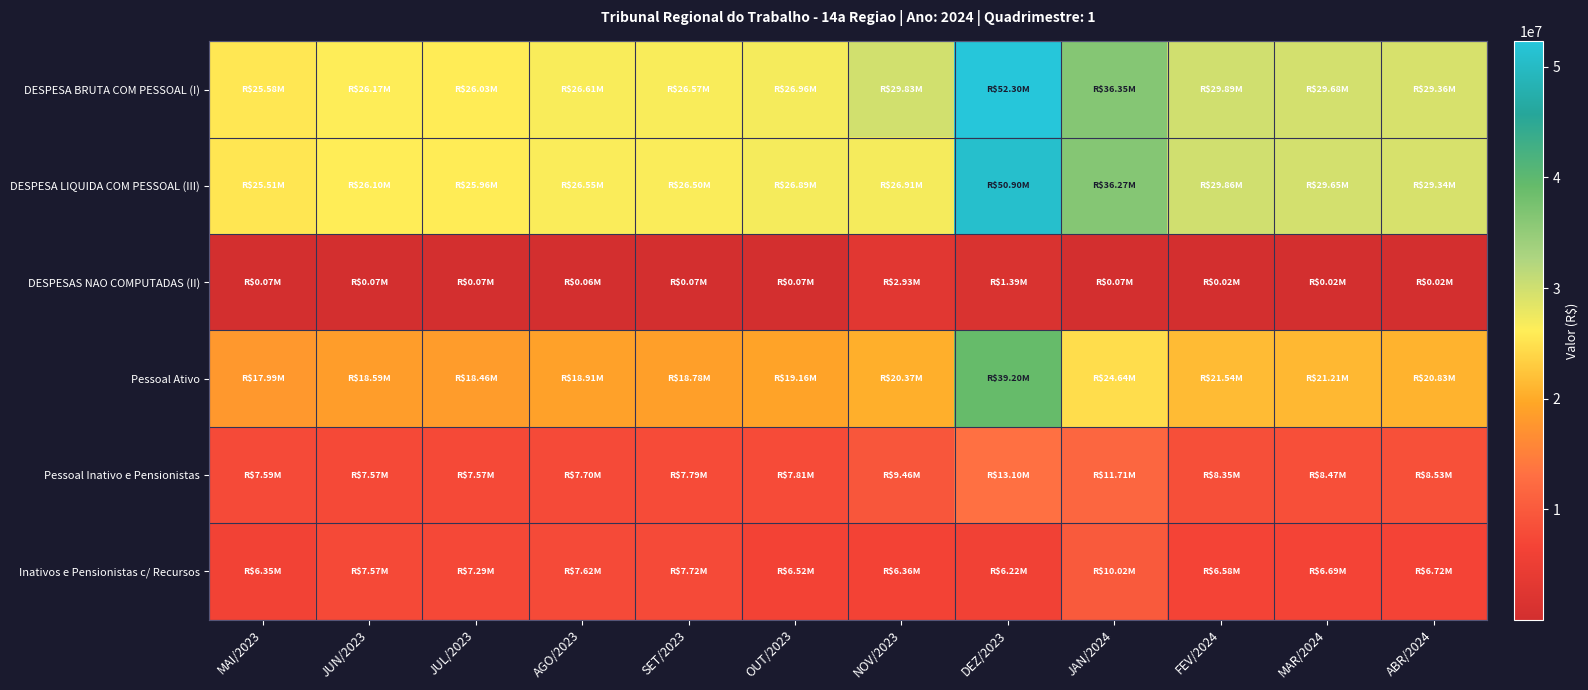

Reading left to right, what are all the values shown in this chart?

DESPESA BRUTA COM PESSOAL (I): MAI/2023=25578724.4	JUN/2023=26167154.9	JUL/2023=26030989.9	AGO/2023=26609495.9	SET/2023=26569701.3	OUT/2023=26961393.0	NOV/2023=29833079.1	DEZ/2023=52298312.3	JAN/2024=36346030.4	FEV/2024=29889601.2	MAR/2024=29678060.6	ABR/2024=29363336.2
DESPESA LIQUIDA COM PESSOAL (III): MAI/2023=25508745.8	JUN/2023=26096498.0	JUL/2023=25957018.1	AGO/2023=26546362.7	SET/2023=26499087.6	OUT/2023=26890779.2	NOV/2023=26906256.5	DEZ/2023=50904334.5	JAN/2024=36274326.9	FEV/2024=29864744.6	MAR/2024=29654291.7	ABR/2024=29340573.7
DESPESAS NAO COMPUTADAS (II): MAI/2023=69978.6	JUN/2023=70656.9	JUL/2023=73971.8	AGO/2023=63133.2	SET/2023=70613.8	OUT/2023=70613.8	NOV/2023=2926822.6	DEZ/2023=1393977.9	JAN/2024=71703.4	FEV/2024=24856.6	MAR/2024=23768.9	ABR/2024=22762.5
Pessoal Ativo: MAI/2023=17986496.7	JUN/2023=18594339.6	JUL/2023=18462580.6	AGO/2023=18912103.9	SET/2023=18779807.3	OUT/2023=19155570.0	NOV/2023=20371286.4	DEZ/2023=39198608.5	JAN/2024=24638819.4	FEV/2024=21541050.1	MAR/2024=21211533.2	ABR/2024=20831711.6
Pessoal Inativo e Pensionistas: MAI/2023=7592227.6	JUN/2023=7572815.3	JUL/2023=7568409.3	AGO/2023=7697392.1	SET/2023=7789894.0	OUT/2023=7805823.0	NOV/2023=9461792.8	DEZ/2023=13099703.8	JAN/2024=11707211.0	FEV/2024=8348551.1	MAR/2024=8466527.4	ABR/2024=8531624.6
Inativos e Pensionistas c/ Recursos: MAI/2023=6345808.1	JUN/2023=7572665.7	JUL/2023=7292543.6	AGO/2023=7621006.4	SET/2023=7720078.8	OUT/2023=6524873.3	NOV/2023=6358086.3	DEZ/2023=6222885.6	JAN/2024=10018738.5	FEV/2024=6577121.2	MAR/2024=6685561.9	ABR/2024=6719374.4